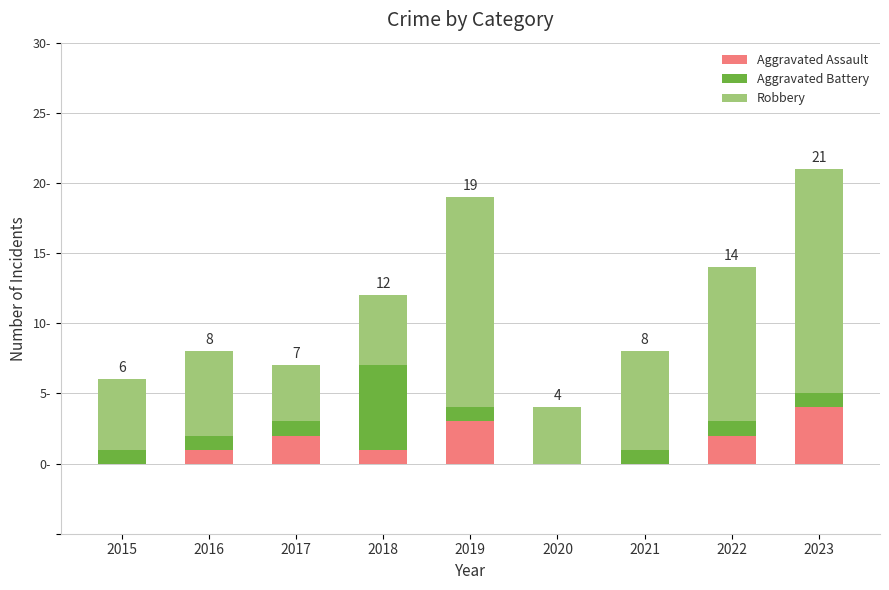

Are the bars grouped side by side (vs. stacked)?

No